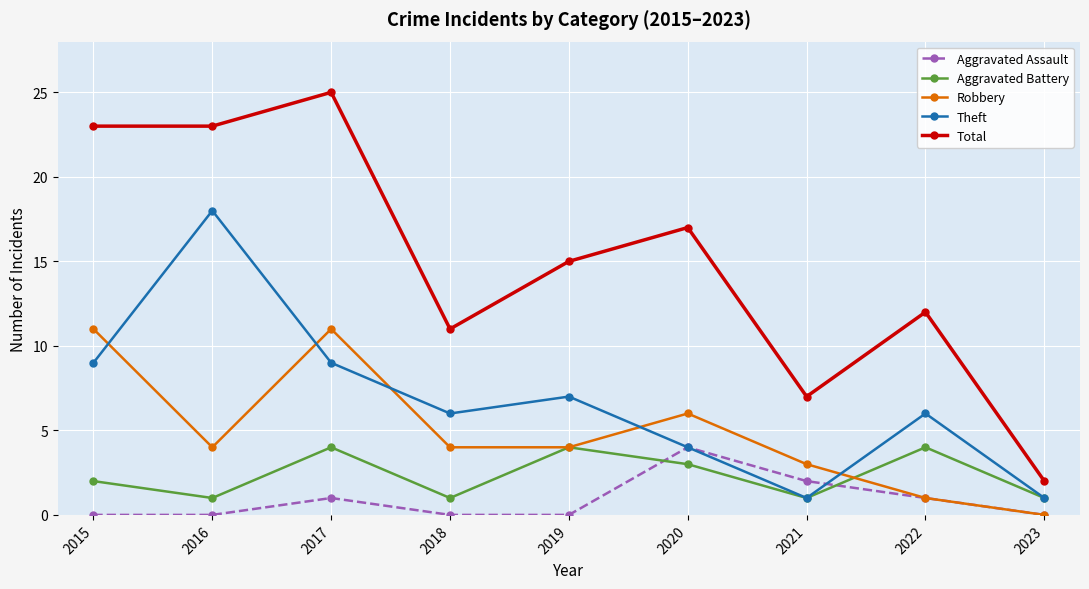

In Aggravated Assault, how many points are higher than both neighbors (excluding endpoints)?

2